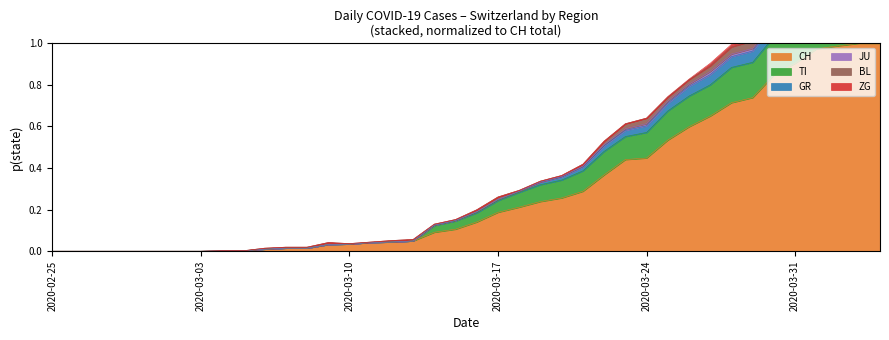

The TI series shows 0.6 at 2020-03-30. True or false?

False